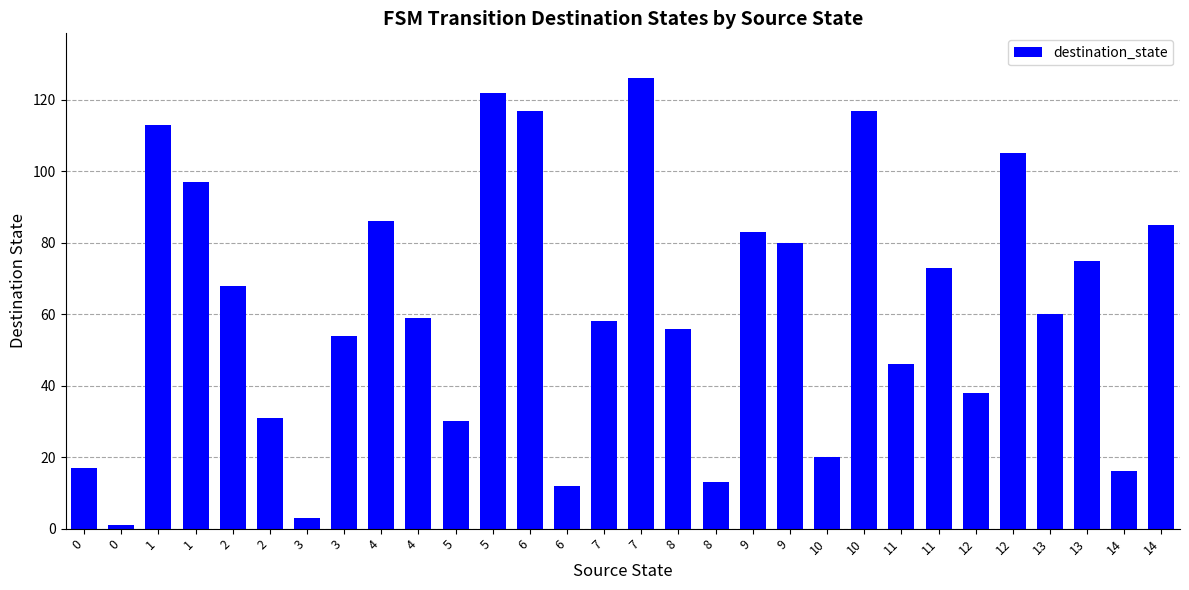

Does the chart contain any negative values?

No